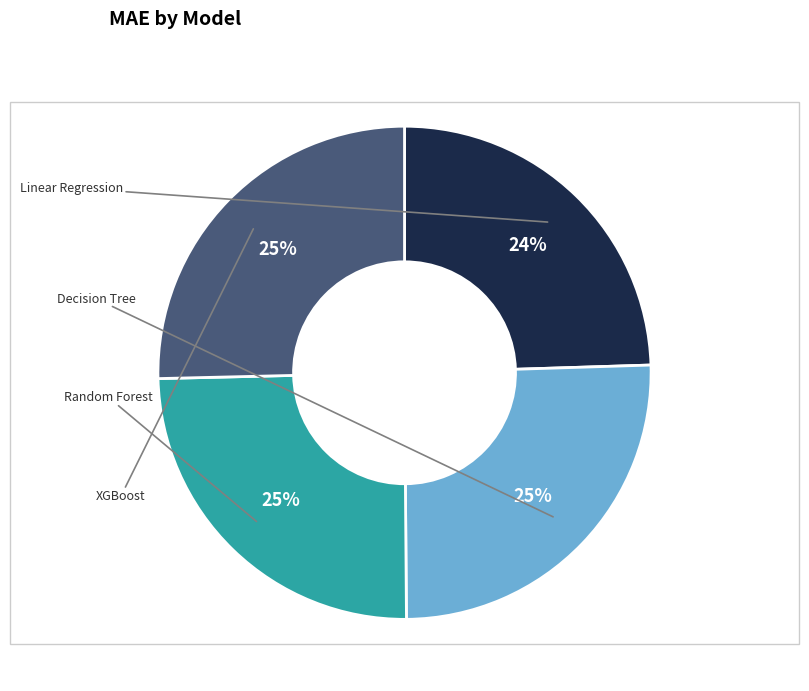

Is there a majority slice in this chart?

No